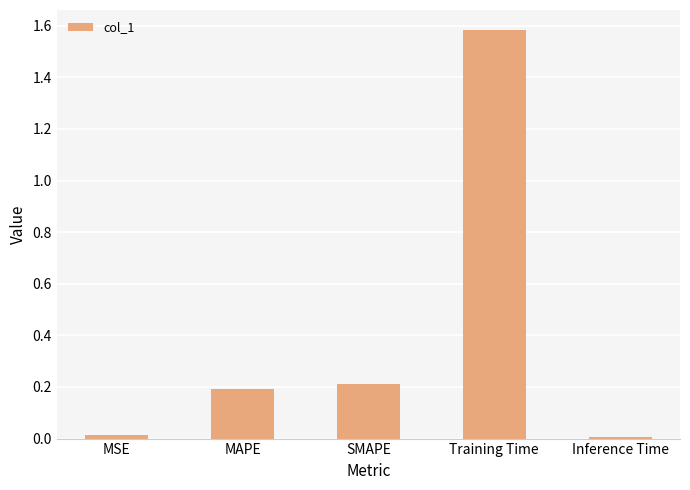

What is the difference between the second highest and second lowest values?

0.2